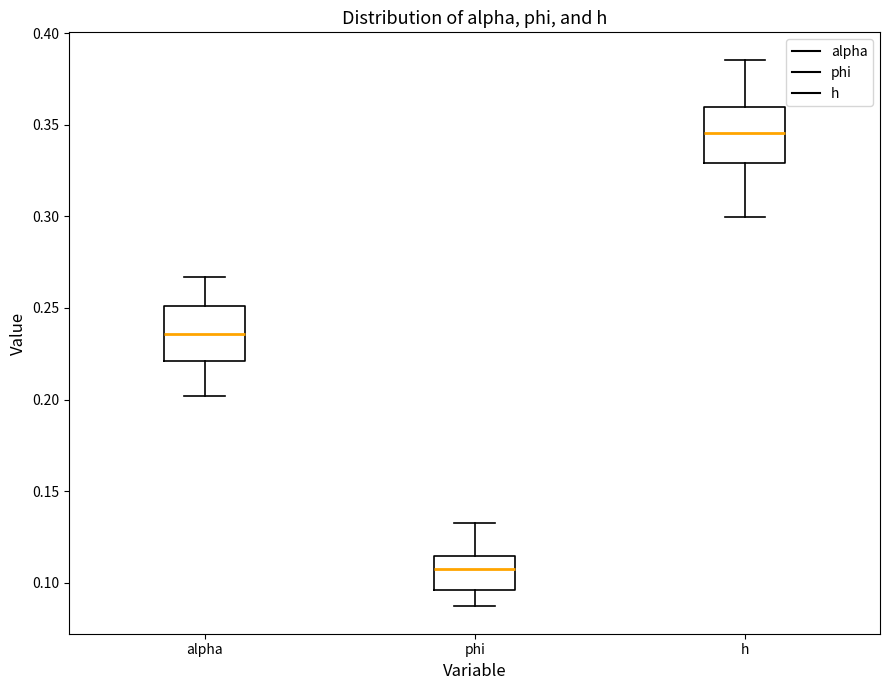

Reading left to right, read every box against the y-axis: the position of its median line, the range the box covers, and the ends of its whiskers. The values are not printed on the chart, so give them approximately, as read against the axis.

alpha: median 0.235, box 0.220 to 0.250, whiskers 0.200 to 0.265
phi: median 0.110, box 0.095 to 0.115, whiskers 0.085 to 0.130
h: median 0.345, box 0.330 to 0.360, whiskers 0.300 to 0.385